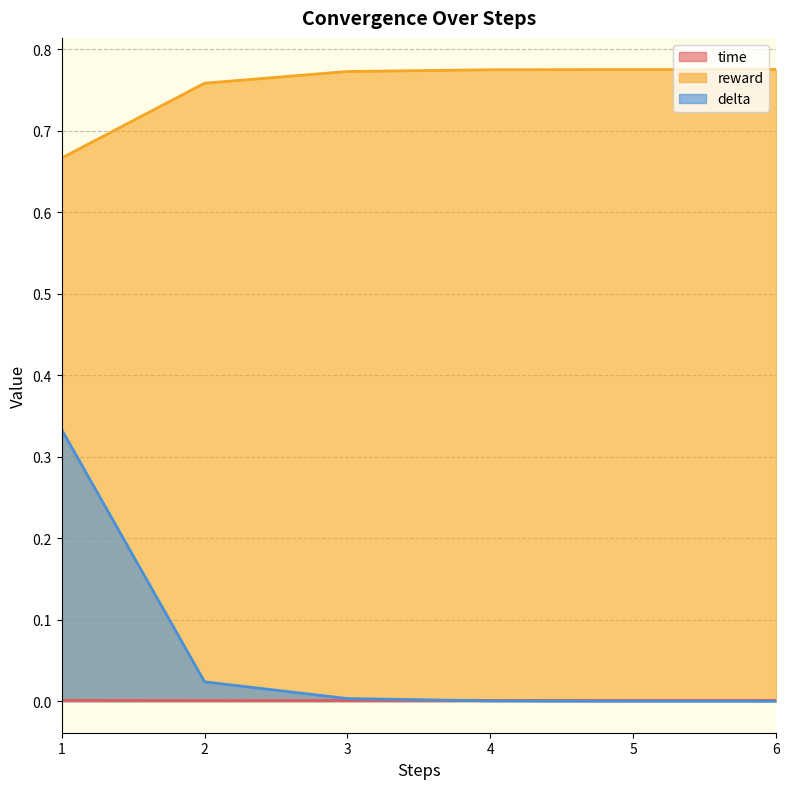

Which label corresponds to the largest value in the chart?

6